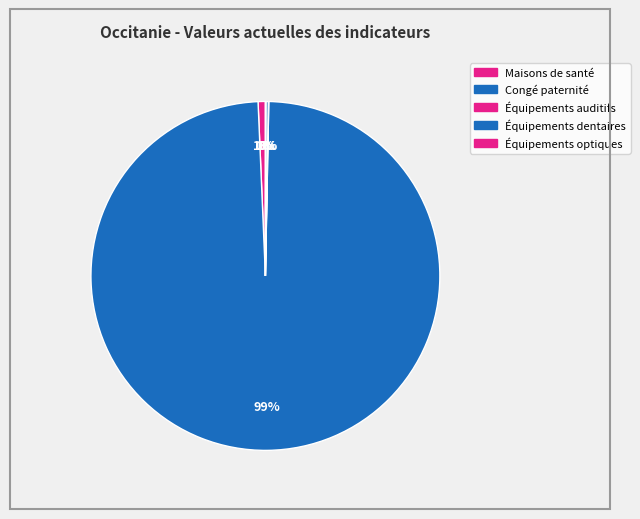

How many slices are in this pie chart?

5